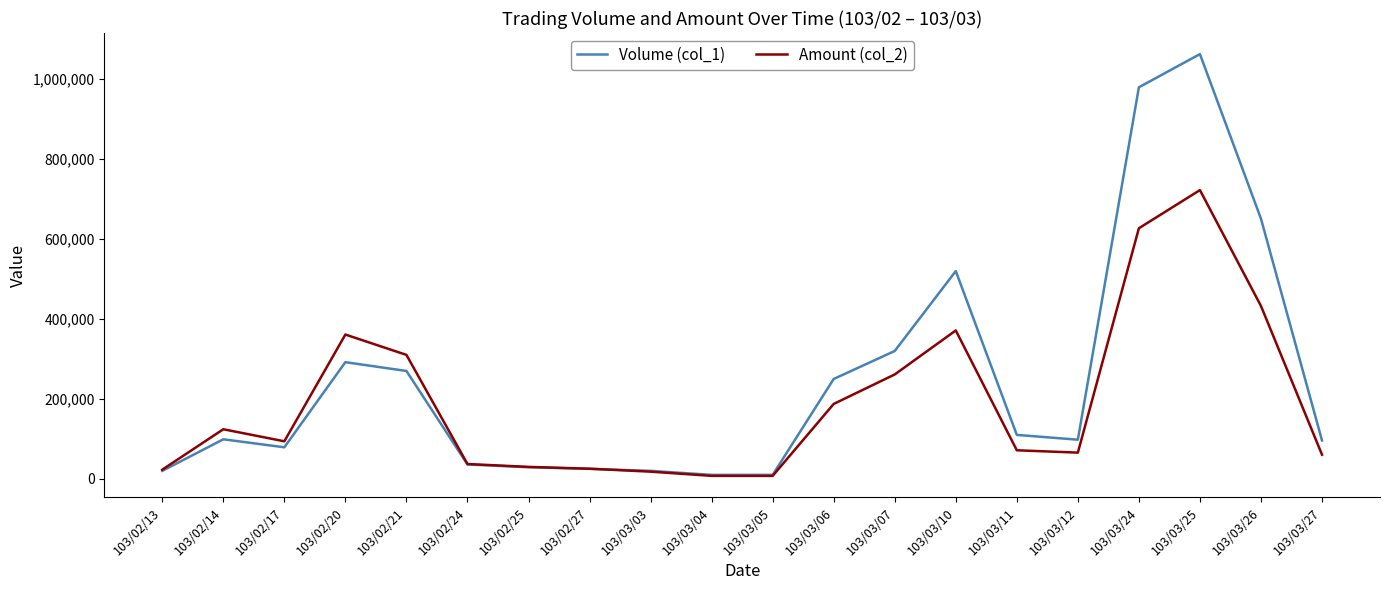

Which series ends up on top after the final intersection of Amount (col_2) and Volume (col_1)?

Volume (col_1)